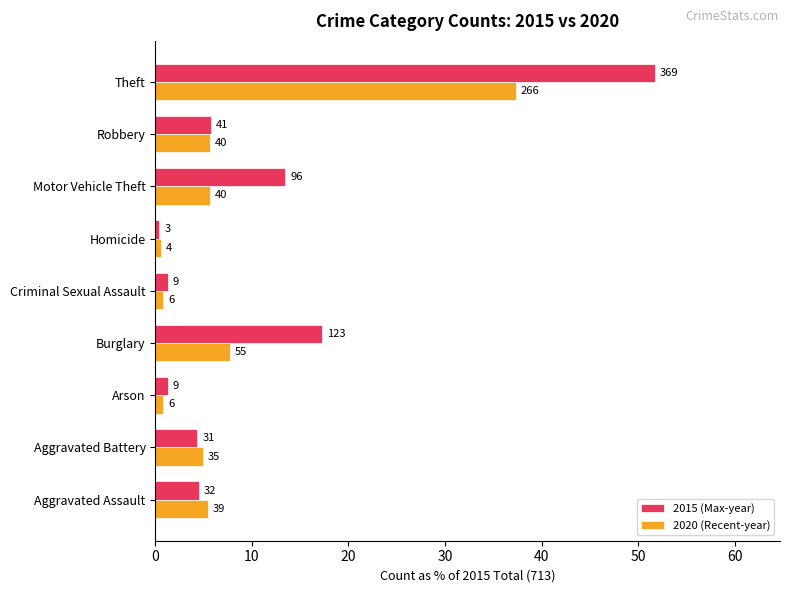

What are all the series names shown in the legend?

2015 (Max-year), 2020 (Recent-year)